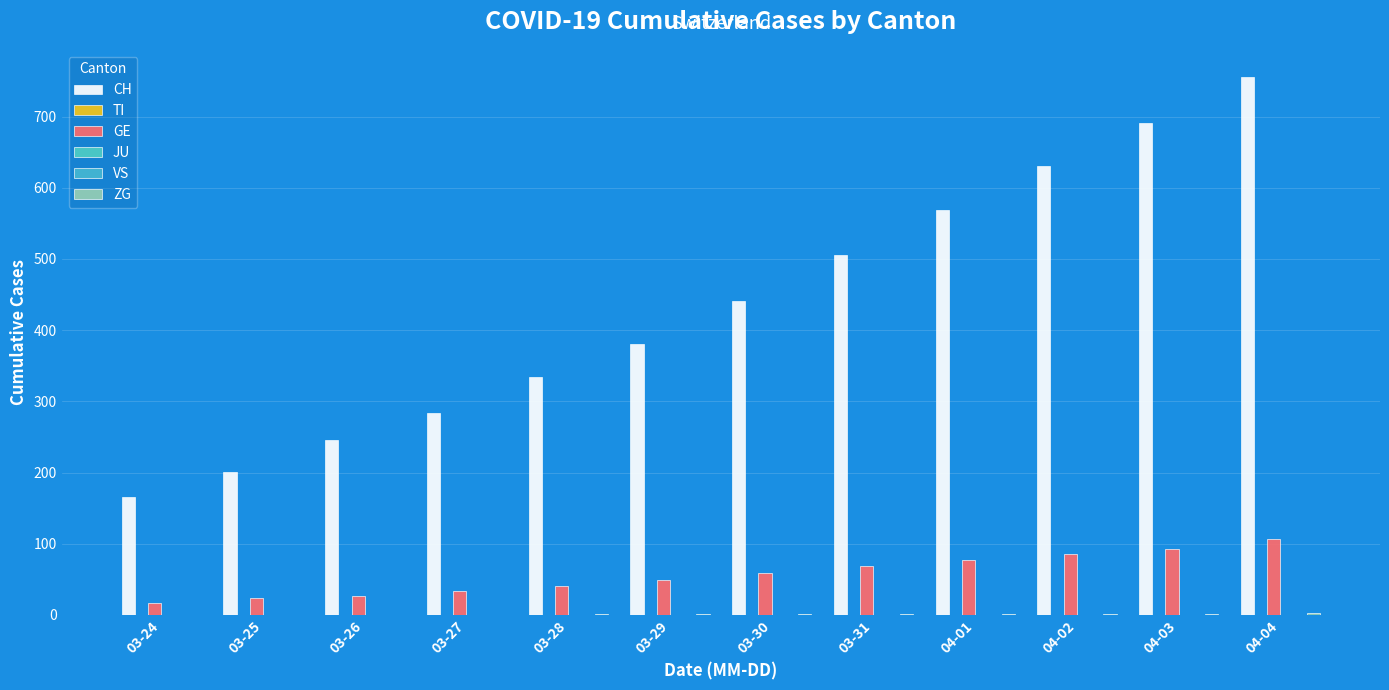

Count the number of data series in this chart.

6